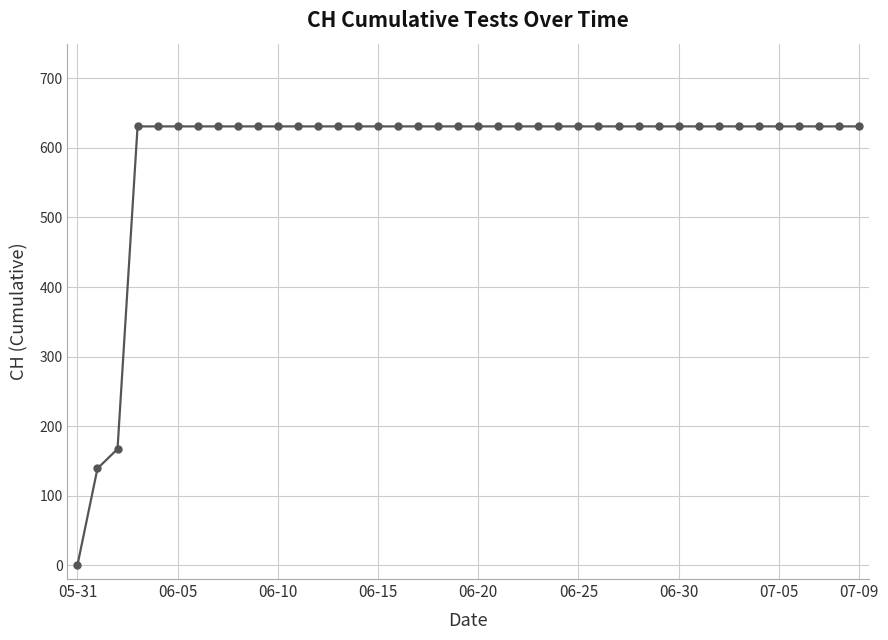

What is the difference between the maximum and second lowest values?

492